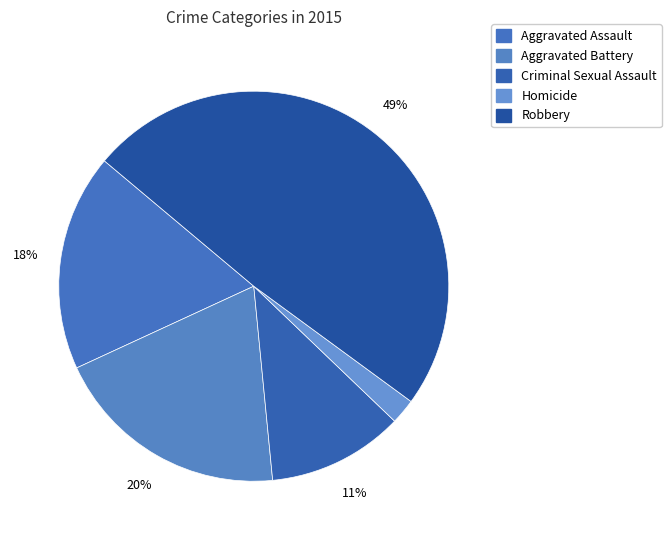

Which slice is the smallest?

Homicide